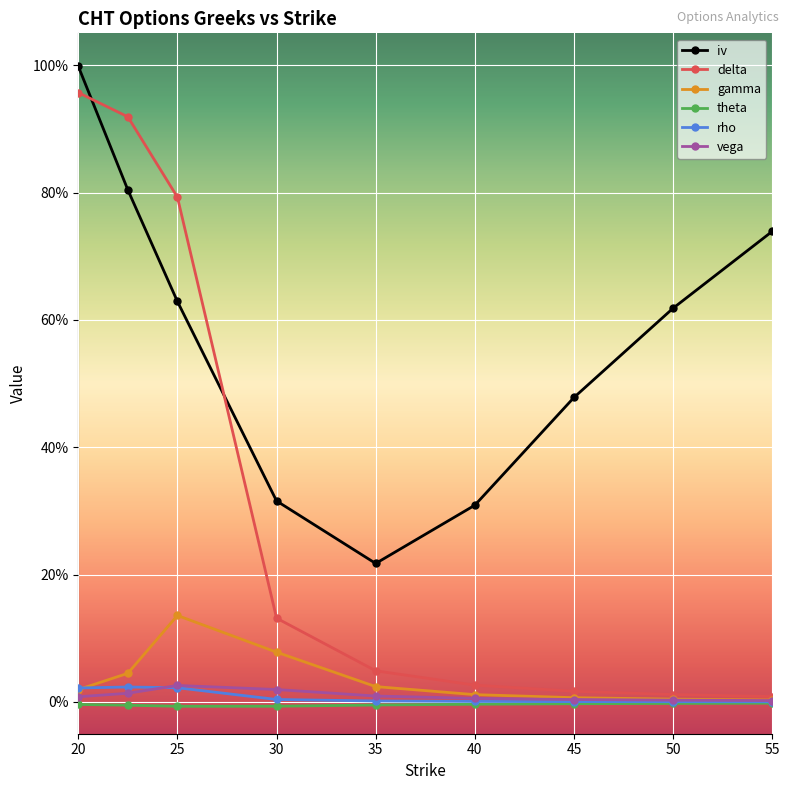

What are all the series names shown in the legend?

iv, delta, gamma, theta, rho, vega